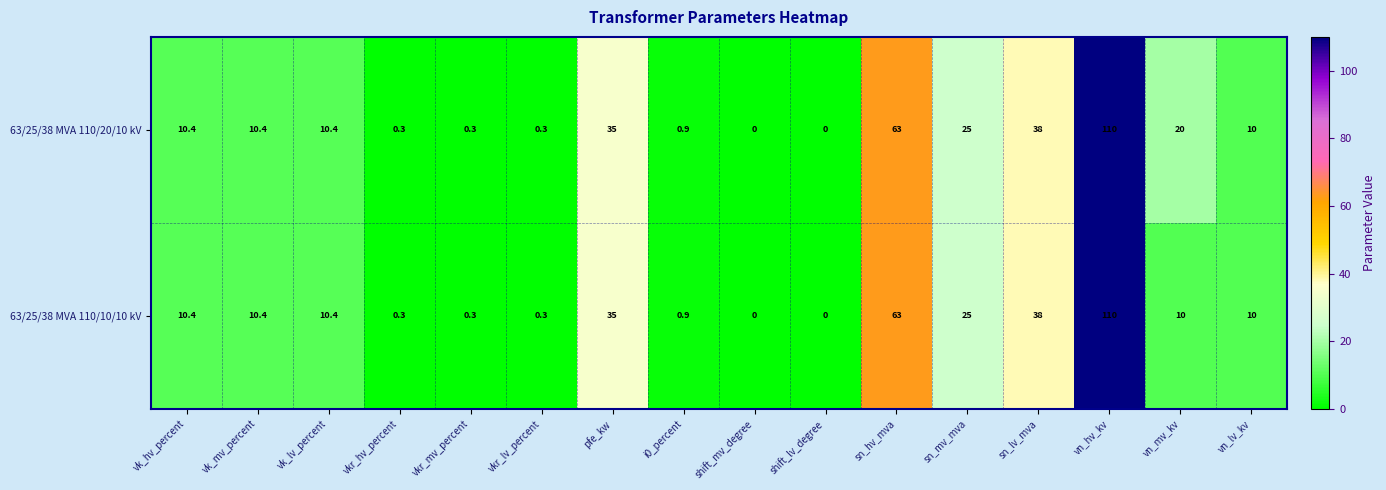

At which category is the sum across all series the highest?

vn_hv_kv